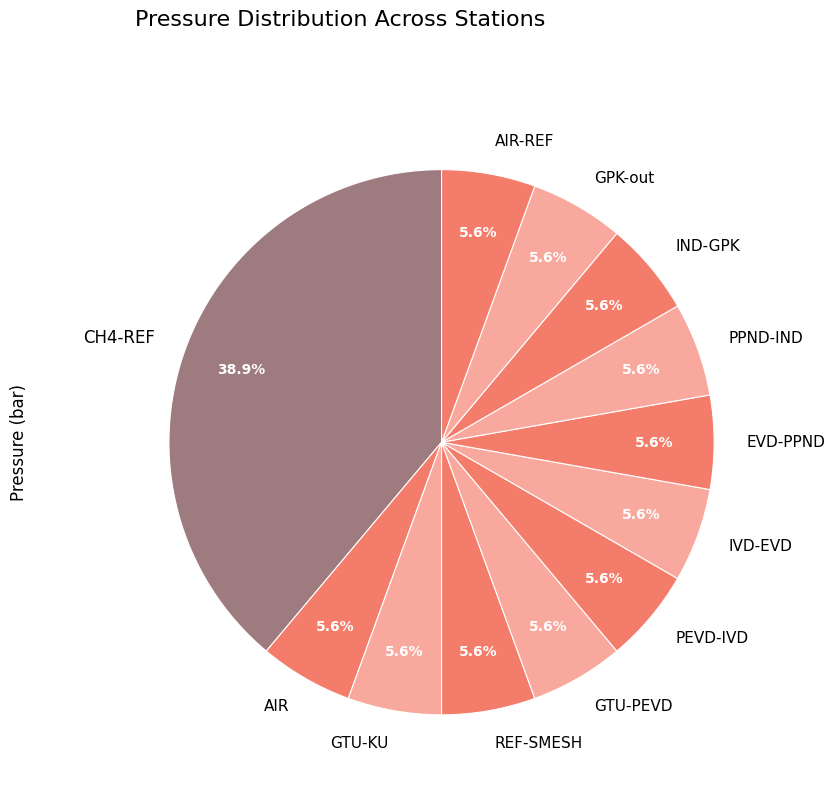

How much of the chart is everything except EVD-PPND?

94.4%